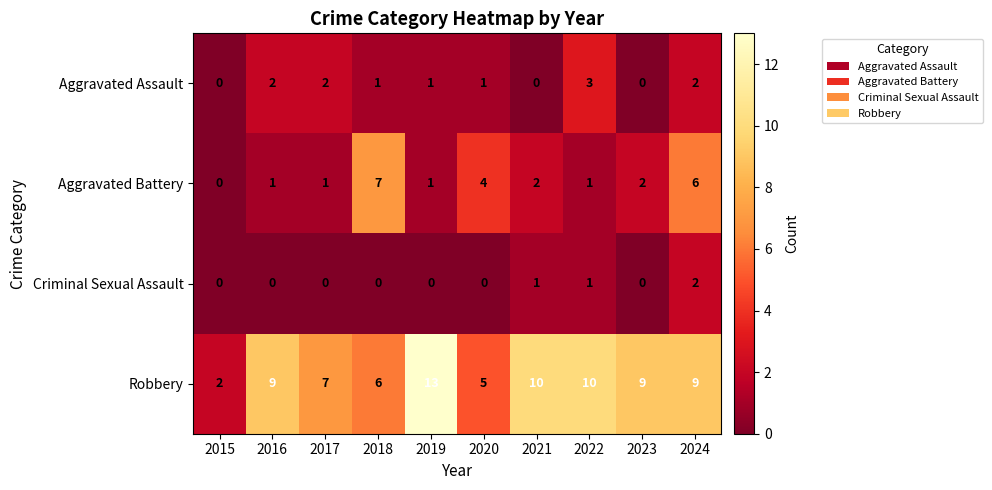

At which category is the sum across all series the highest?

2024